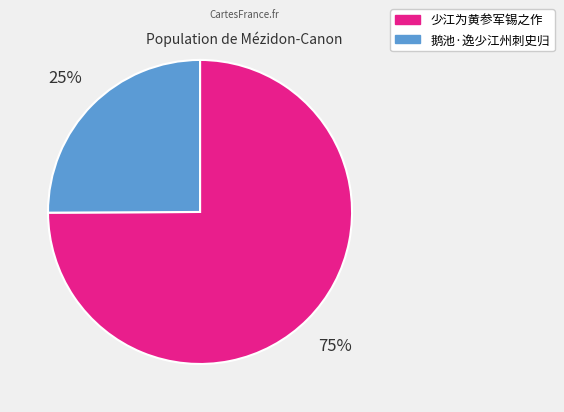

True or false: 少江为黄参军锡之作 accounts for 75% of the total.

True